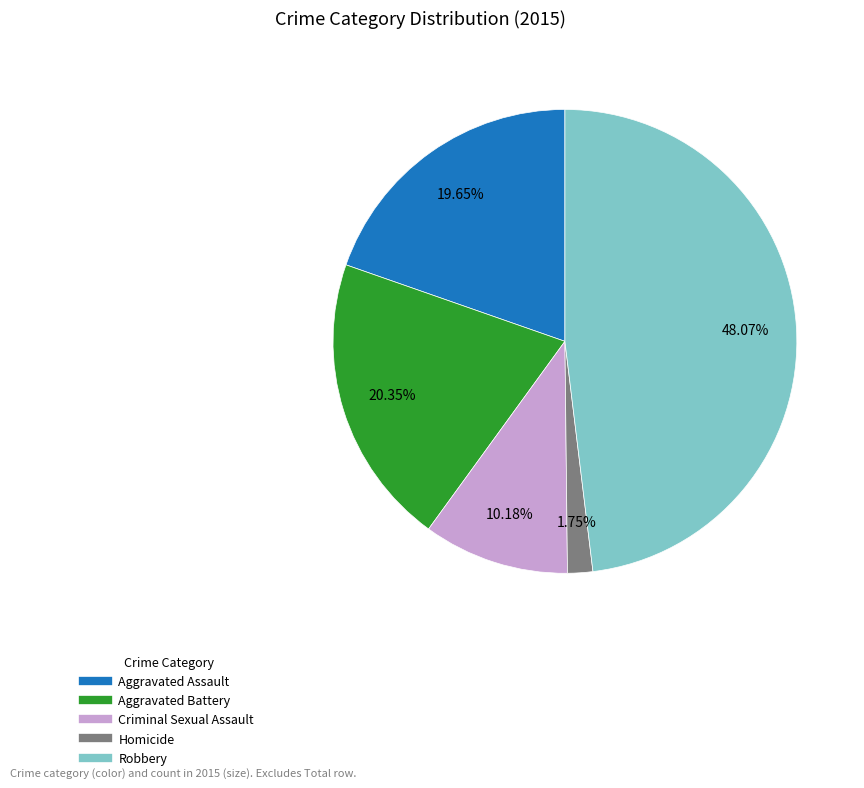

To the nearest percent, what is the average slice percentage?

20%